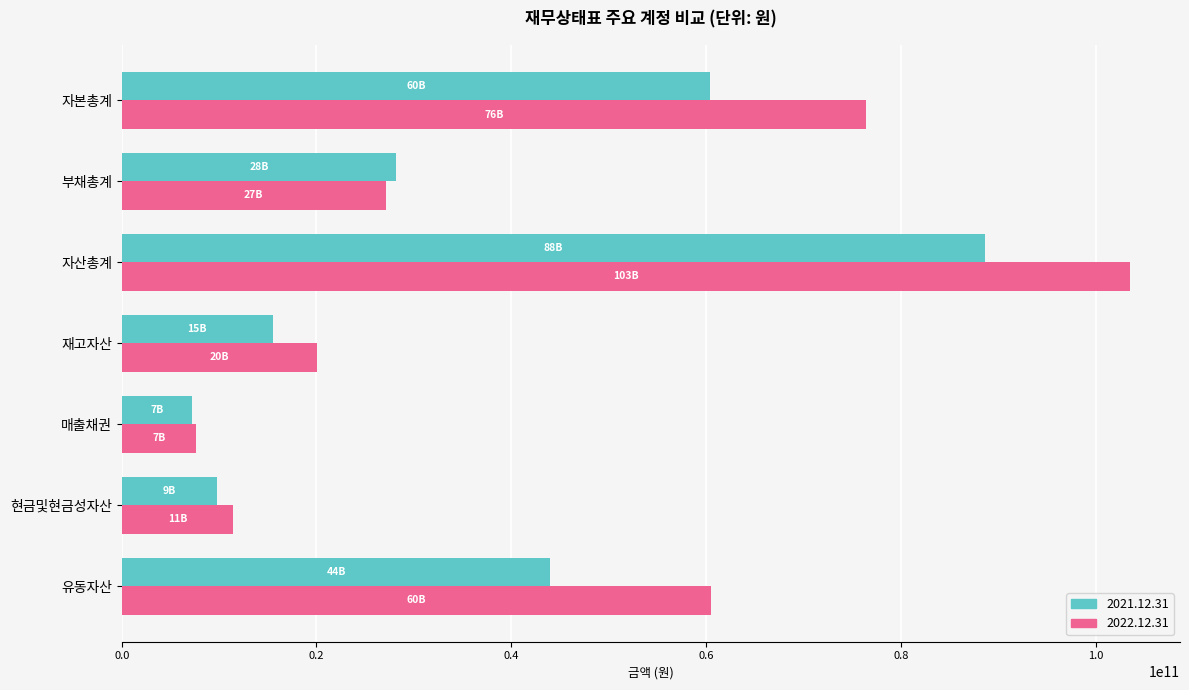

What is the difference between the maximum and minimum values in the 2022.12.31 series?

95883436442